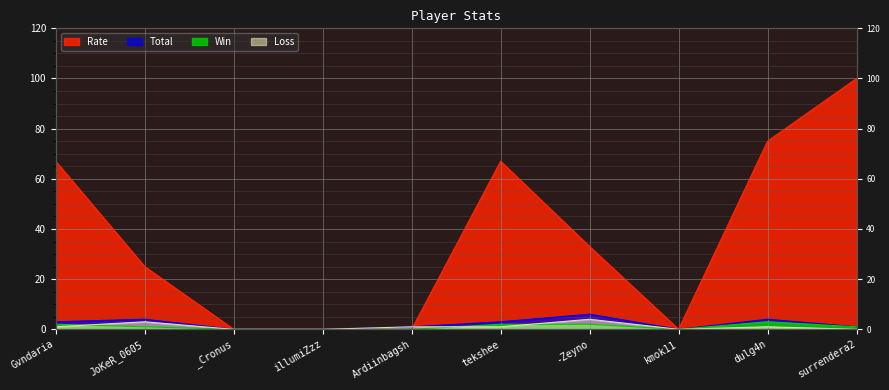

Count the number of data series in this chart.

4